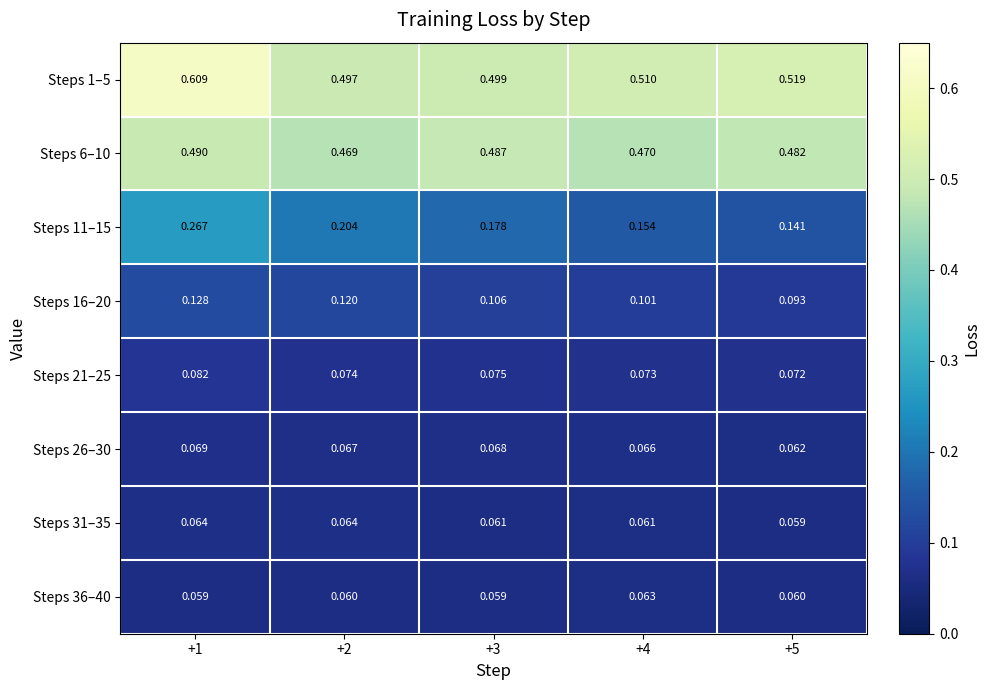

Is the value of Steps 26–30 at +2 greater than the value of Steps 36–40 at +5?

Yes